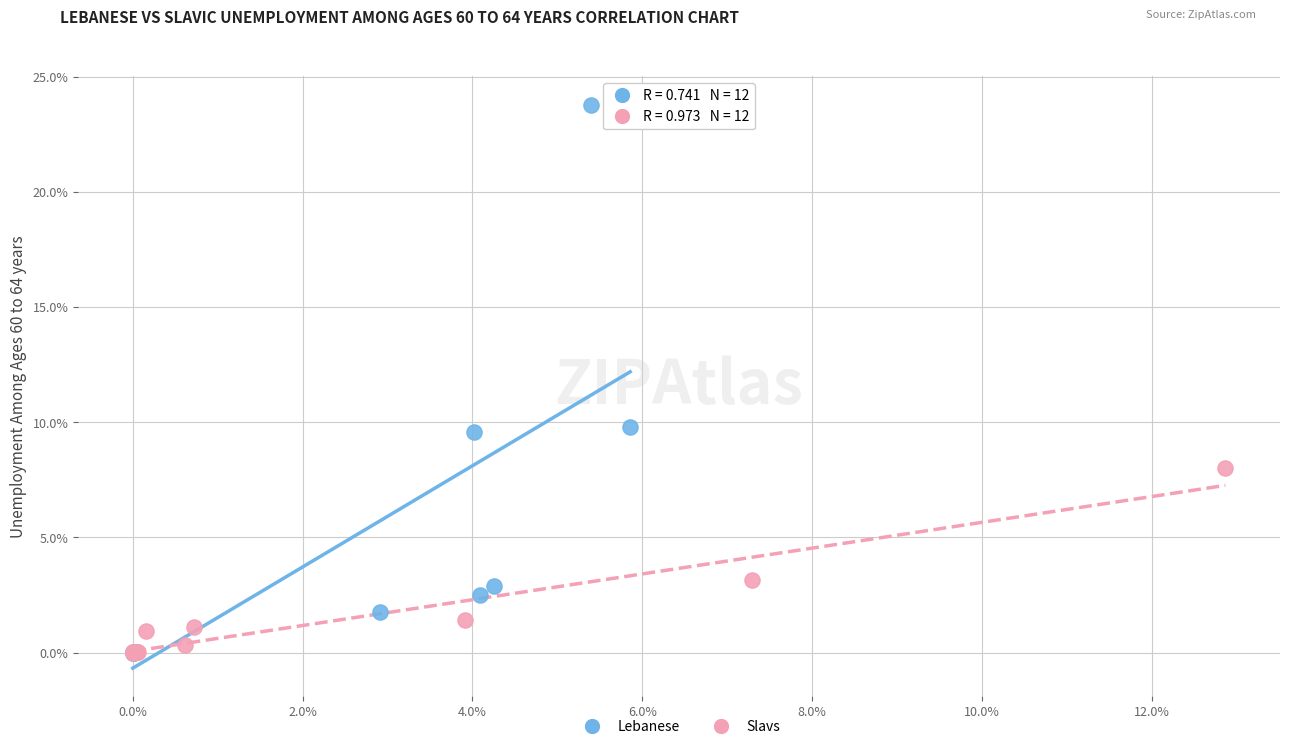

Which series has the widest spread of Y values?

Lebanese